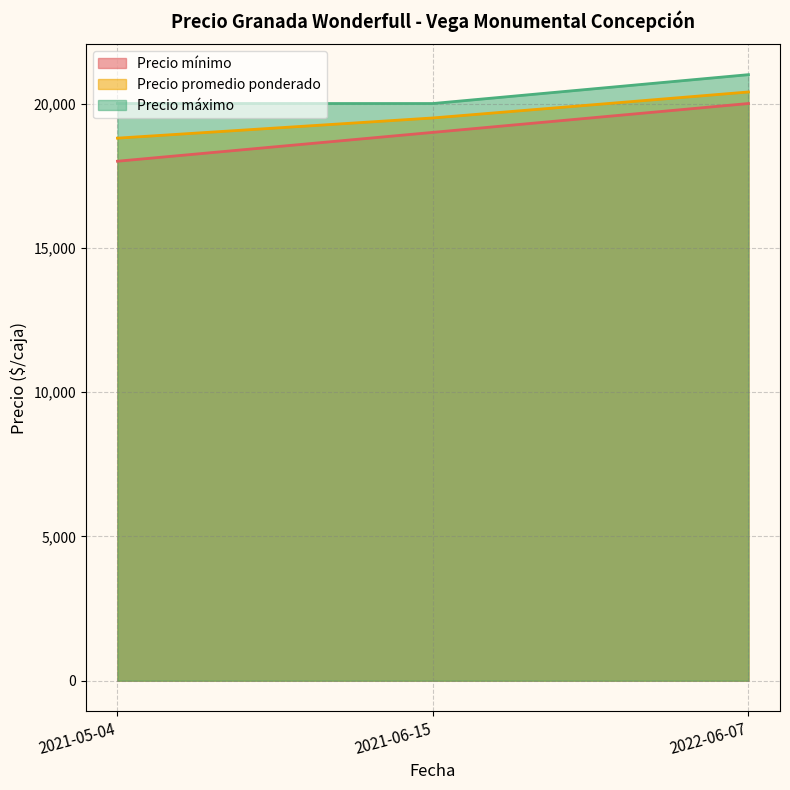

Is the value of Precio promedio ponderado at 2021-05-04 greater than the value of Precio mínimo at 2021-06-15?

No